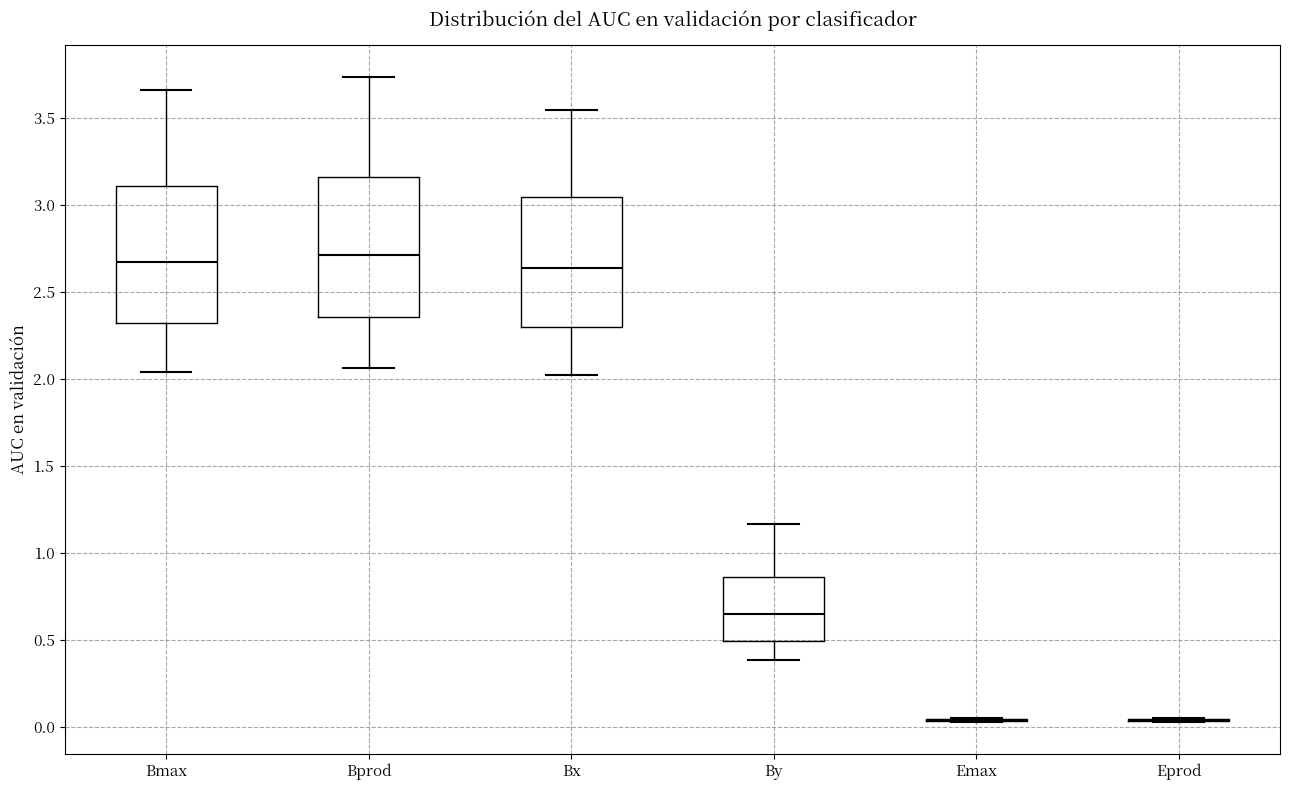

Reading left to right, read every box against the y-axis: the position of its median line, the range the box covers, and the ends of its whiskers. The values are not printed on the chart, so give them approximately, as read against the axis.

Bmax: median 2.70, box 2.35 to 3.10, whiskers 2.05 to 3.65
Bprod: median 2.70, box 2.35 to 3.15, whiskers 2.05 to 3.75
Bx: median 2.65, box 2.30 to 3.05, whiskers 2.05 to 3.55
By: median 0.65, box 0.50 to 0.85, whiskers 0.40 to 1.15
Emax: box collapsed to a line at 0.05, whiskers 0.05 to 0.05
Eprod: box collapsed to a line at 0.05, whiskers 0.05 to 0.05